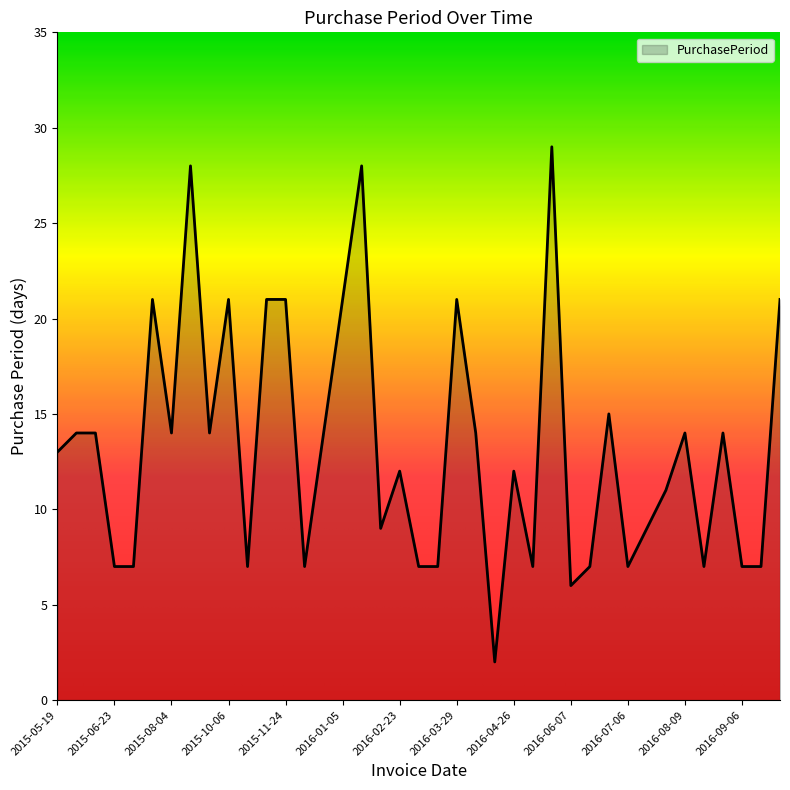

What is the difference between the maximum and minimum values?

27